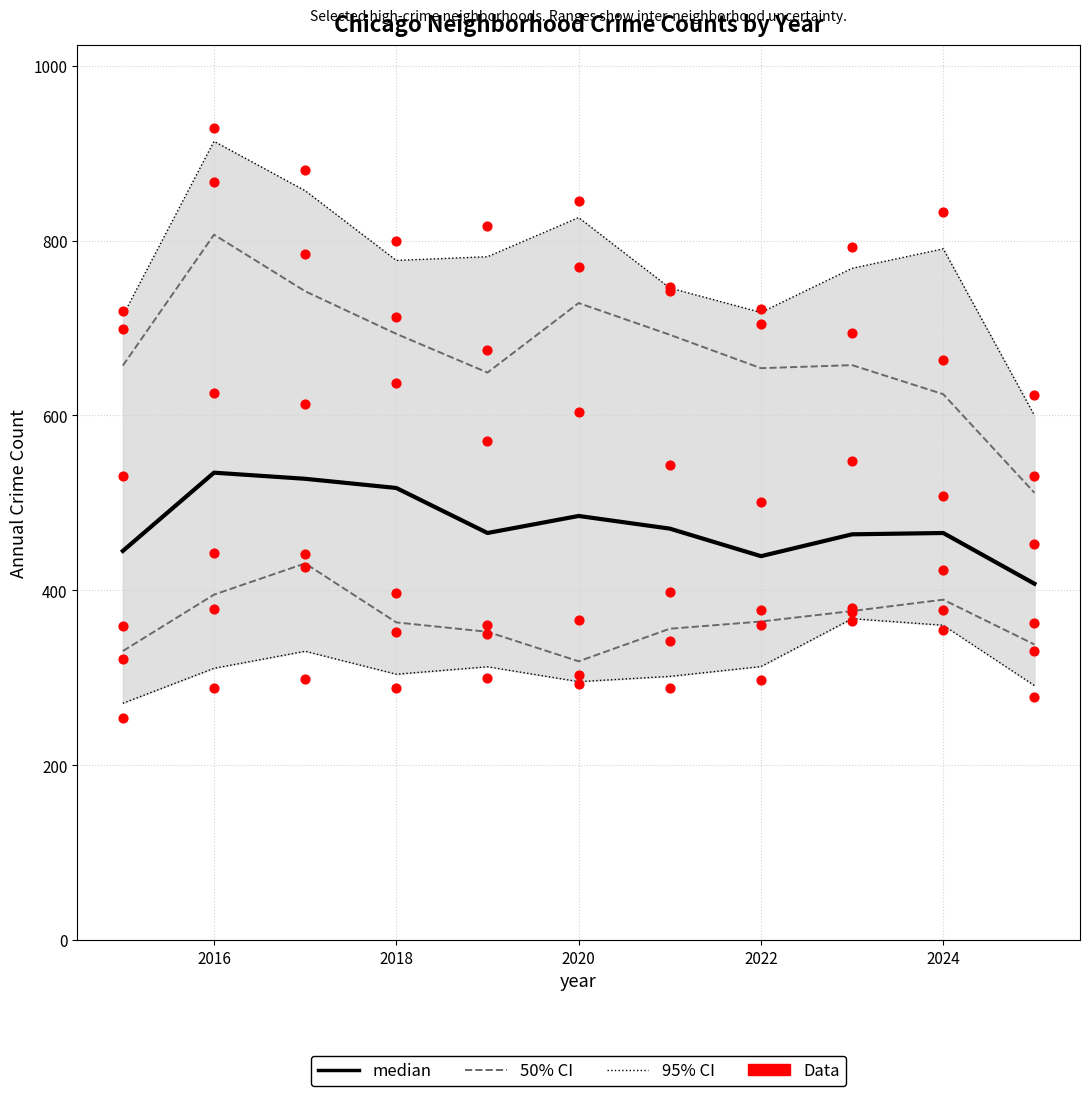

Which series has the largest total across all categories?

median